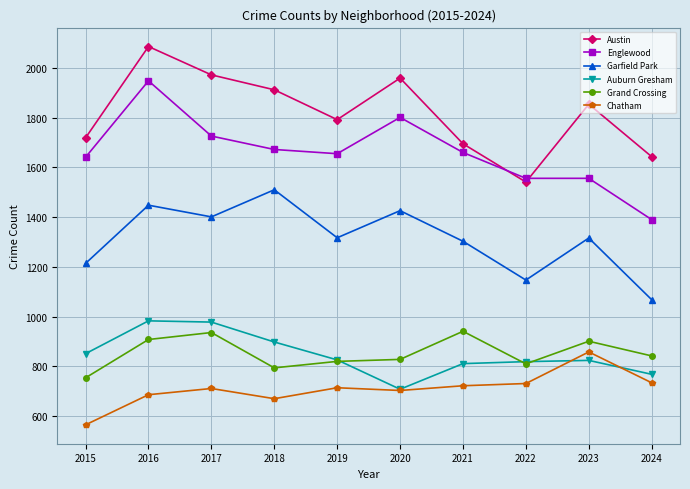

Where is the first local maximum for Chatham?

2017